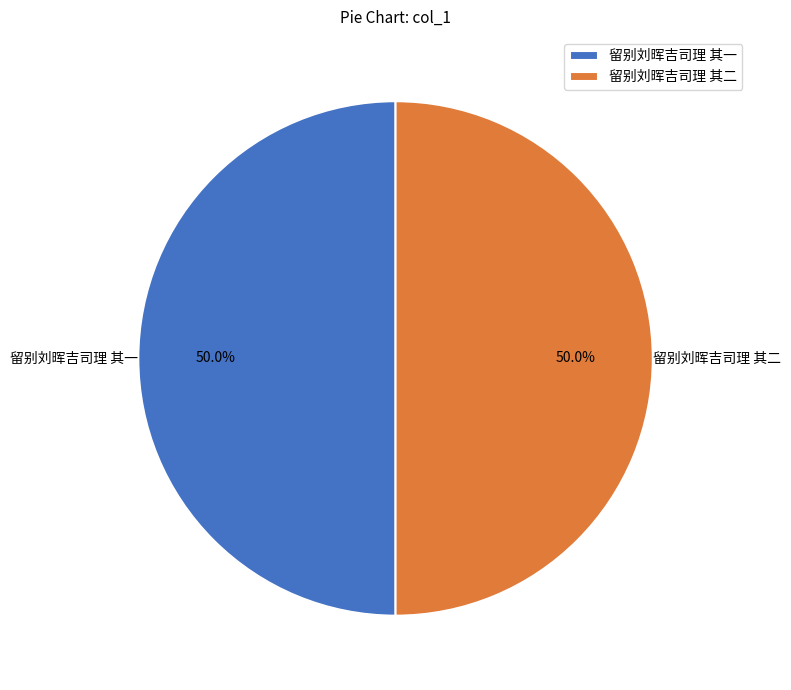

How many segments does this pie chart have?

2